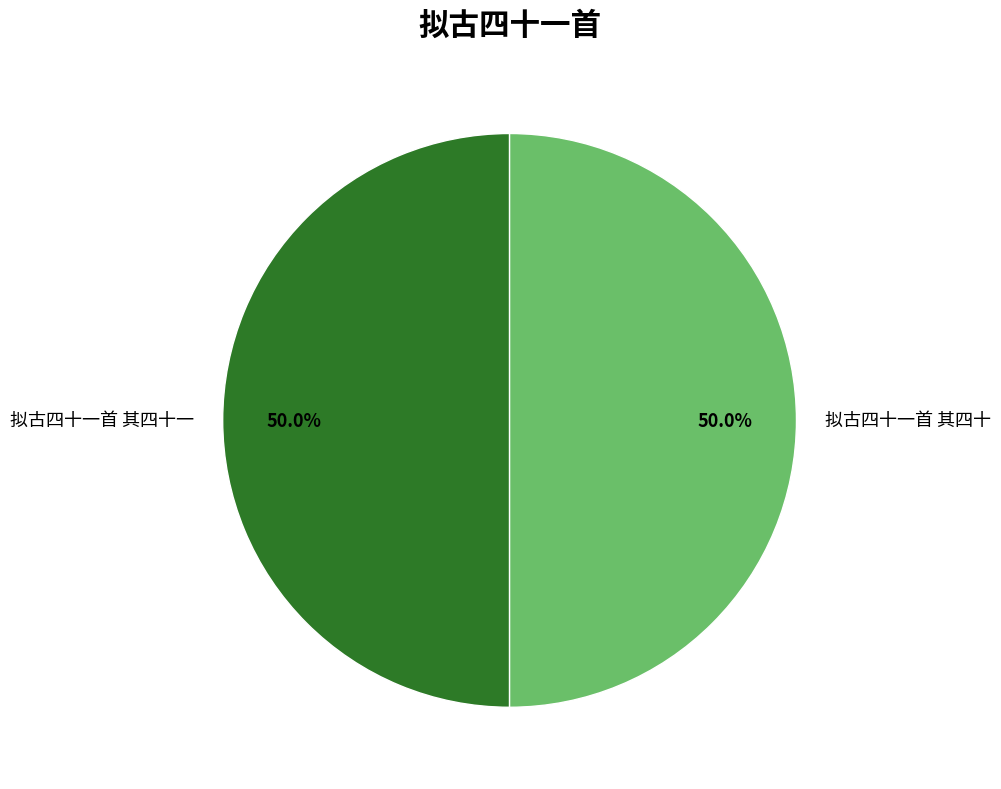

Do 拟古四十一首 其四十 and 拟古四十一首 其四十一 together represent more than half of the pie?

Yes